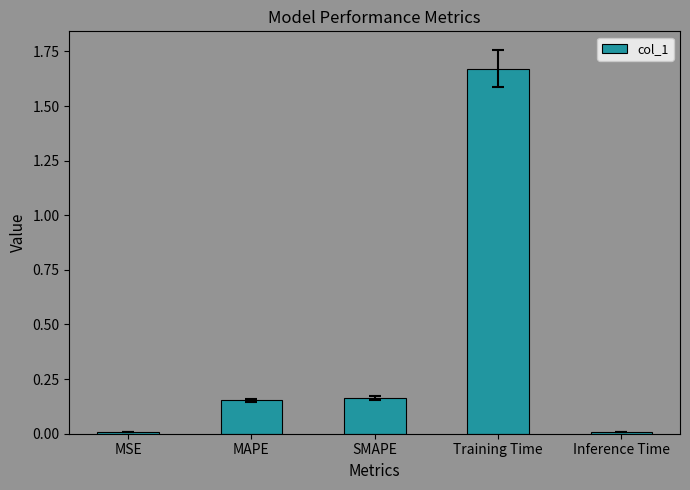

What is the label of the 1st bar from the right?

Inference Time